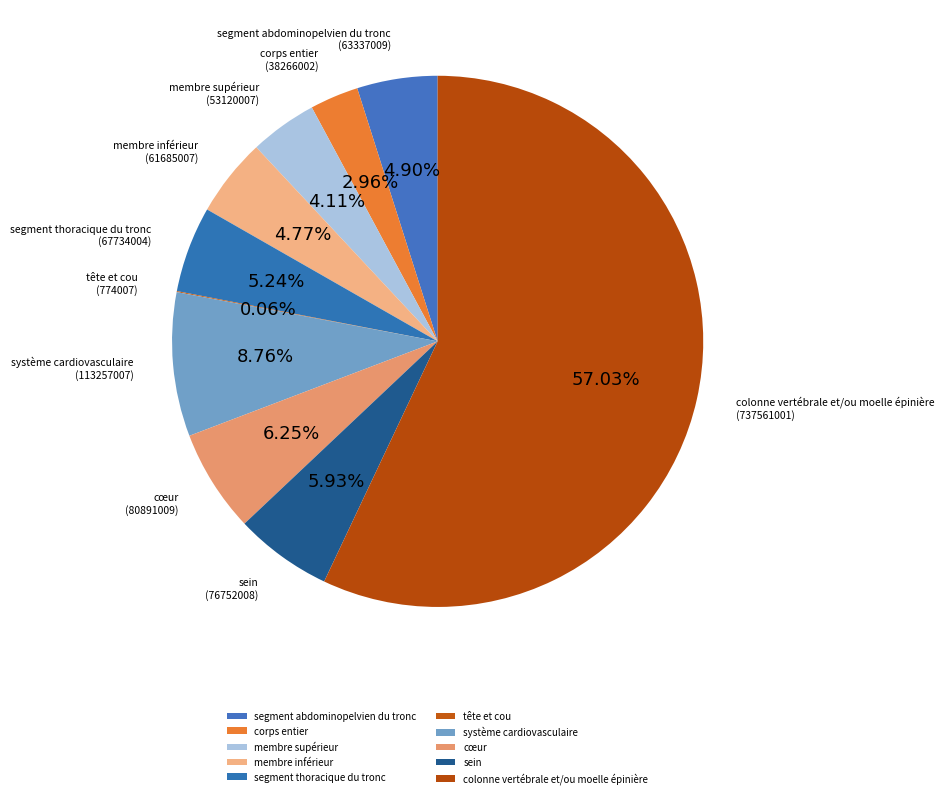

What is the ratio of the value at membre inférieur to the value at membre supérieur?

1.2